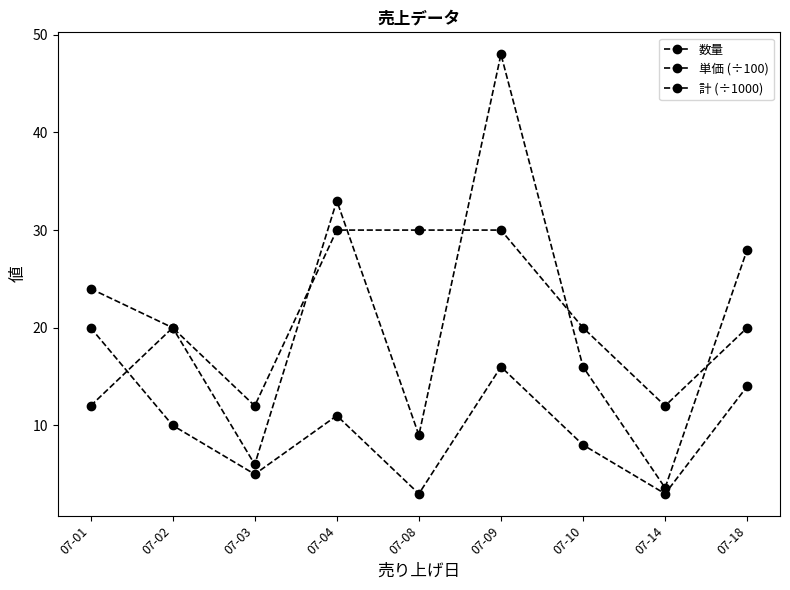

Reading left to right, transcribe all the data shown in this chart.

数量: 20.0	10.0	5.0	11.0	3.0	16.0	8.0	3.0	14.0
単価 (÷100): 12.0	20.0	12.0	30.0	30.0	30.0	20.0	12.0	20.0
計 (÷1000): 24.0	20.0	6.0	33.0	9.0	48.0	16.0	3.6	28.0